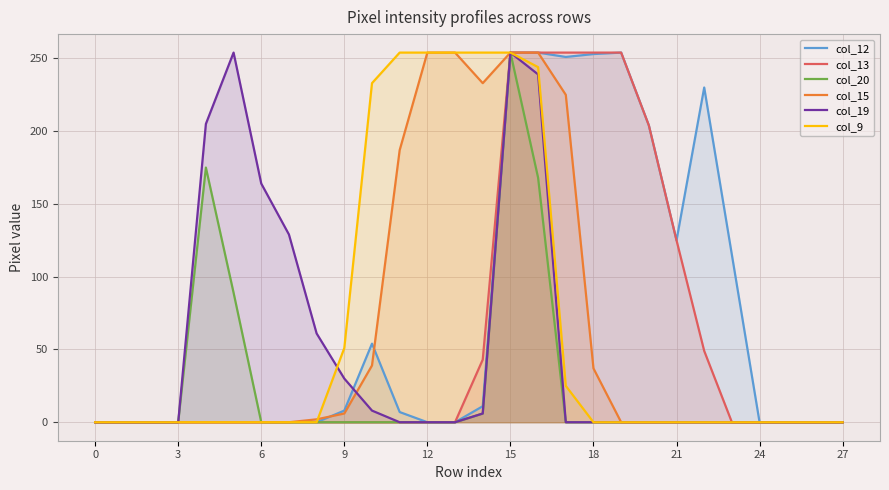

How many lines are shown in the chart?

6